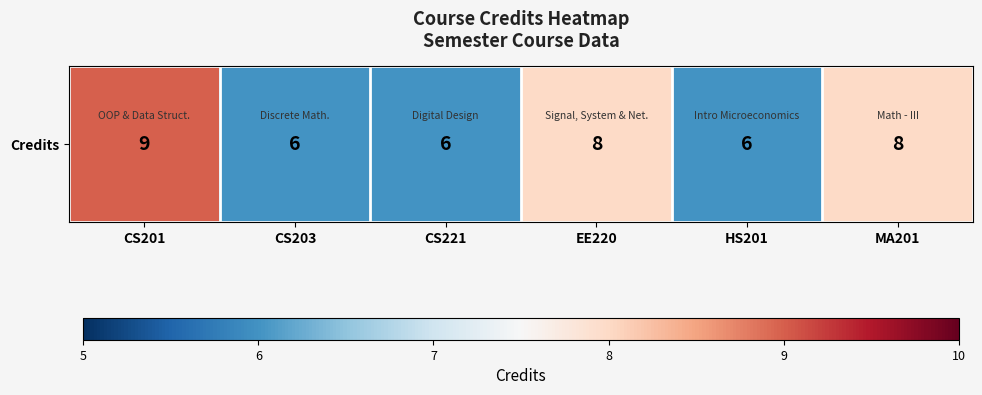

Reading left to right, list all the values displayed in this chart.

CS201=9	CS203=6	CS221=6	EE220=8	HS201=6	MA201=8